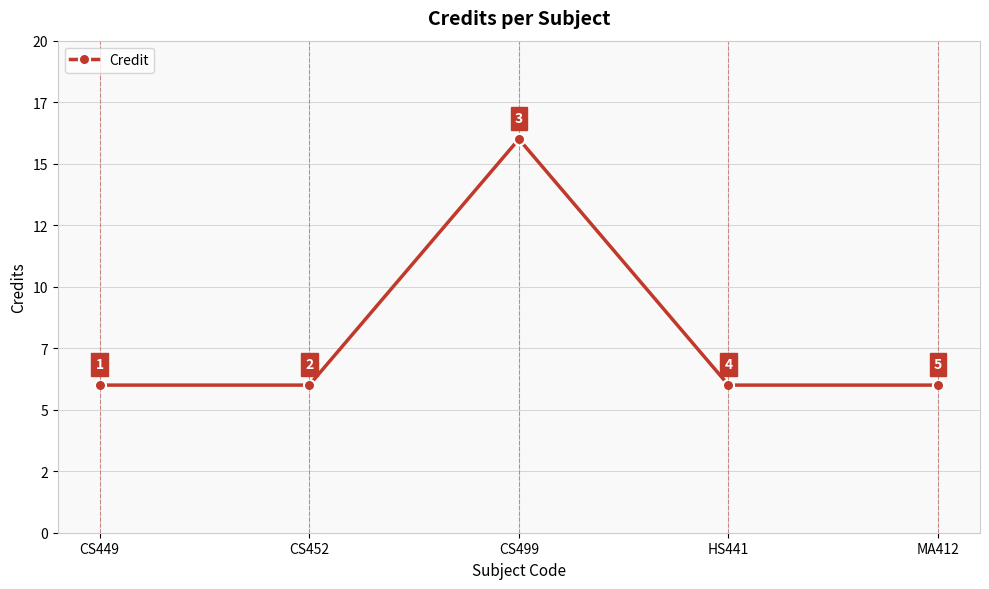

What is the approximate value at CS449?

6